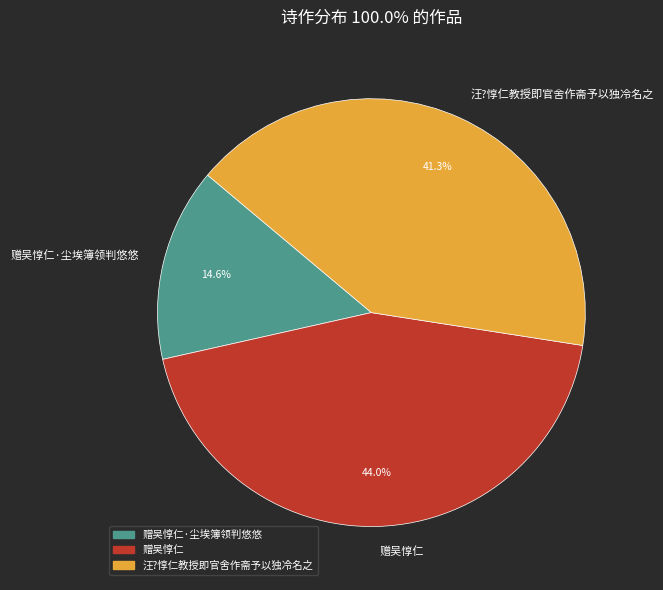

Combined, what portion of the pie is 汪?惇仁教授即官舍作斋予以独冷名之 and 赠吴惇仁·尘埃簿领判悠悠?

56.0%